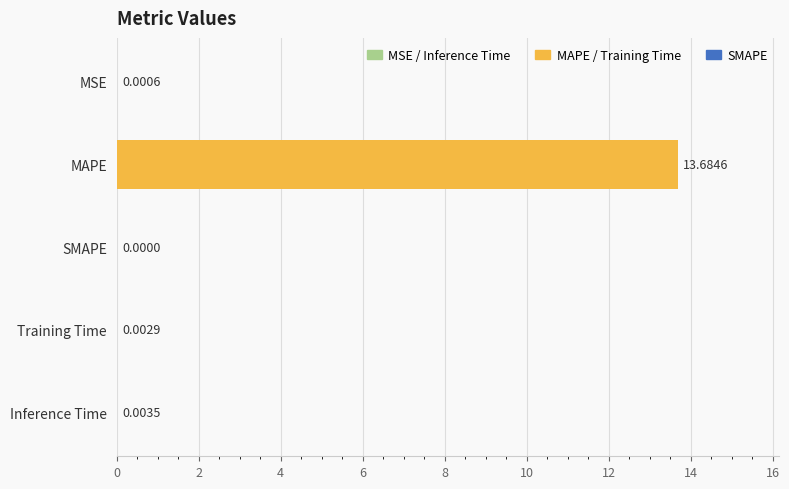

What is the average value?

2.7